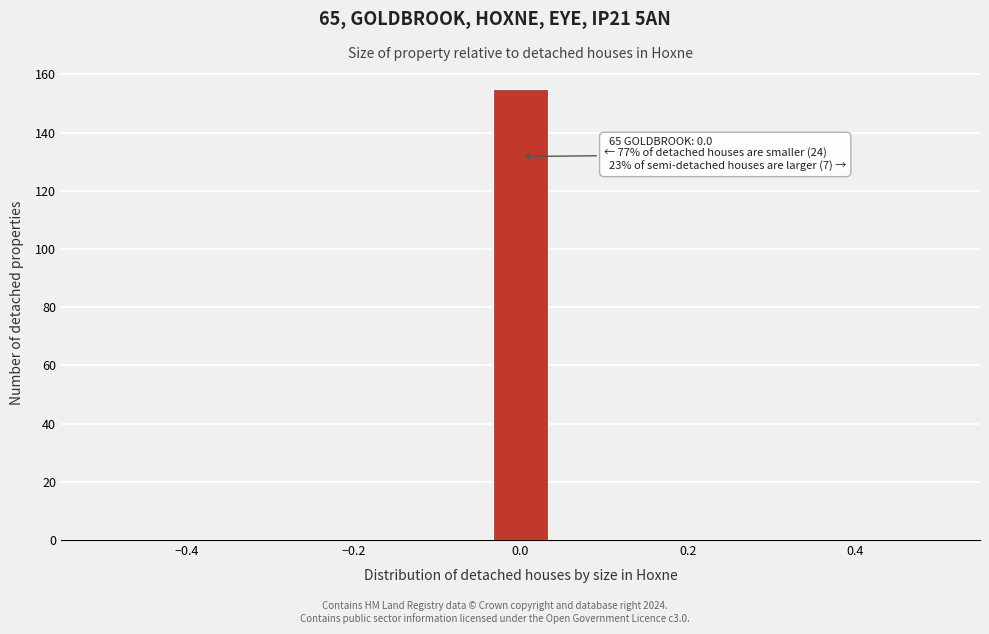

Read against the x-axis, roughly where is the centre of the tallest bar?

0.00